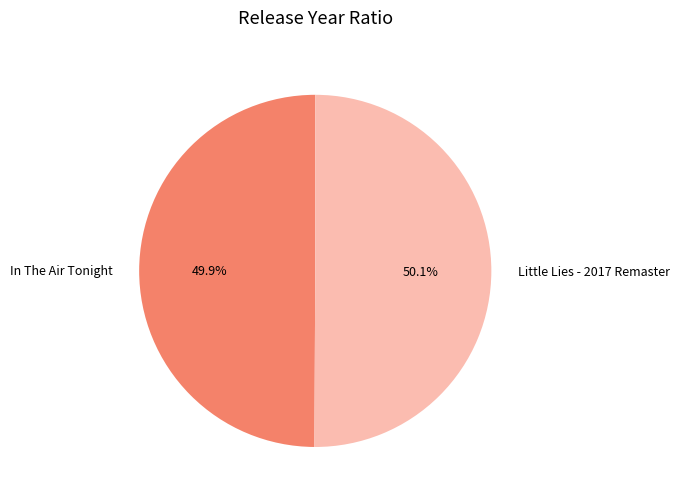

Do Little Lies - 2017 Remaster and In The Air Tonight together represent more than half of the pie?

Yes